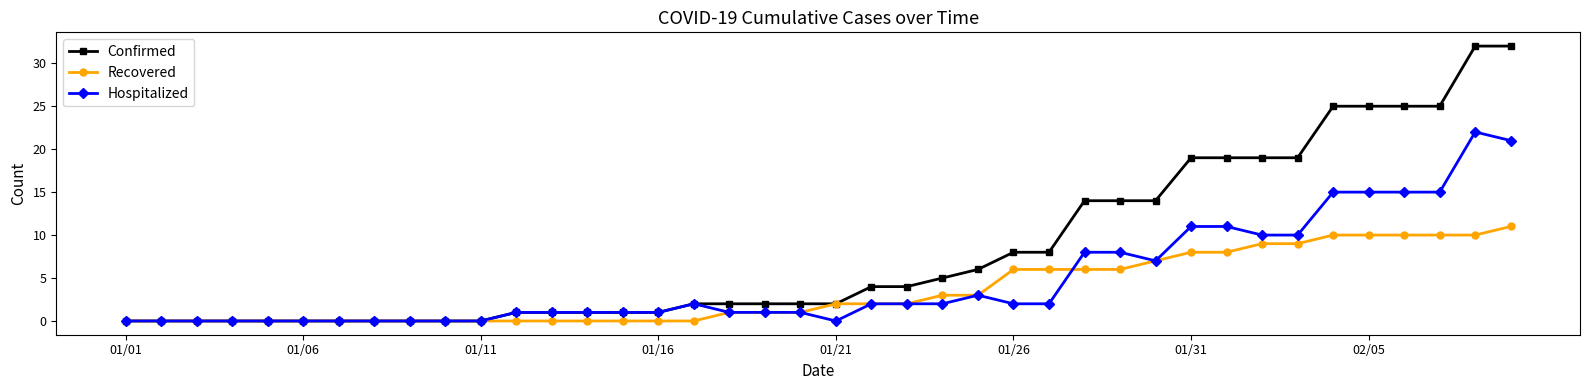

Rank the series by their average value, from highest to lowest.

Confirmed, Hospitalized, Recovered